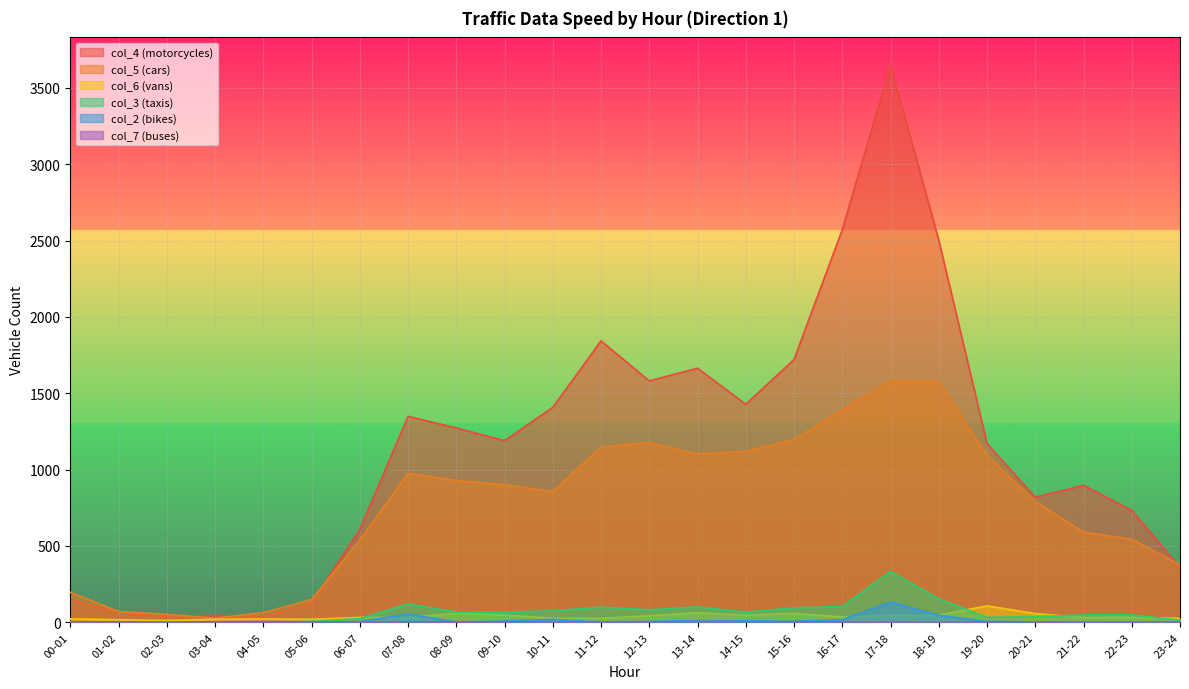

Reading right to left, list all the values displayed in this chart.

col_4: 23-24=358	22-23=733	21-22=897	20-21=819	19-20=1171	18-19=2503	17-18=3648	16-17=2571	15-16=1721	14-15=1428	13-14=1664	12-13=1581	11-12=1843	10-11=1408	09-10=1190	08-09=1273	07-08=1349	06-07=608	05-06=126	04-05=36	03-04=45	02-03=38	01-02=62	00-01=151
col_5: 23-24=377	22-23=544	21-22=591	20-21=791	19-20=1094	18-19=1575	17-18=1581	16-17=1393	15-16=1196	14-15=1120	13-14=1101	12-13=1177	11-12=1147	10-11=856	09-10=901	08-09=929	07-08=975	06-07=539	05-06=149	04-05=64	03-04=27	02-03=53	01-02=71	00-01=197
col_6: 23-24=26	22-23=33	21-22=32	20-21=57	19-20=108	18-19=47	17-18=45	16-17=35	15-16=59	14-15=47	13-14=63	12-13=43	11-12=27	10-11=27	09-10=47	08-09=60	07-08=31	06-07=32	05-06=20	04-05=22	03-04=20	02-03=12	01-02=17	00-01=23
col_3: 23-24=14	22-23=49	21-22=48	20-21=37	19-20=33	18-19=153	17-18=333	16-17=103	15-16=95	14-15=66	13-14=101	12-13=82	11-12=99	10-11=75	09-10=66	08-09=67	07-08=120	06-07=24	05-06=6	04-05=3	03-04=0	02-03=3	01-02=1	00-01=1
col_2: 23-24=1	22-23=2	21-22=1	20-21=3	19-20=6	18-19=45	17-18=133	16-17=17	15-16=7	14-15=10	13-14=12	12-13=6	11-12=3	10-11=19	09-10=8	08-09=2	07-08=54	06-07=5	05-06=0	04-05=0	03-04=0	02-03=1	01-02=2	00-01=2
col_7: 23-24=1	22-23=0	21-22=0	20-21=2	19-20=1	18-19=0	17-18=2	16-17=1	15-16=2	14-15=0	13-14=0	12-13=2	11-12=0	10-11=1	09-10=2	08-09=4	07-08=3	06-07=0	05-06=2	04-05=6	03-04=4	02-03=1	01-02=3	00-01=2